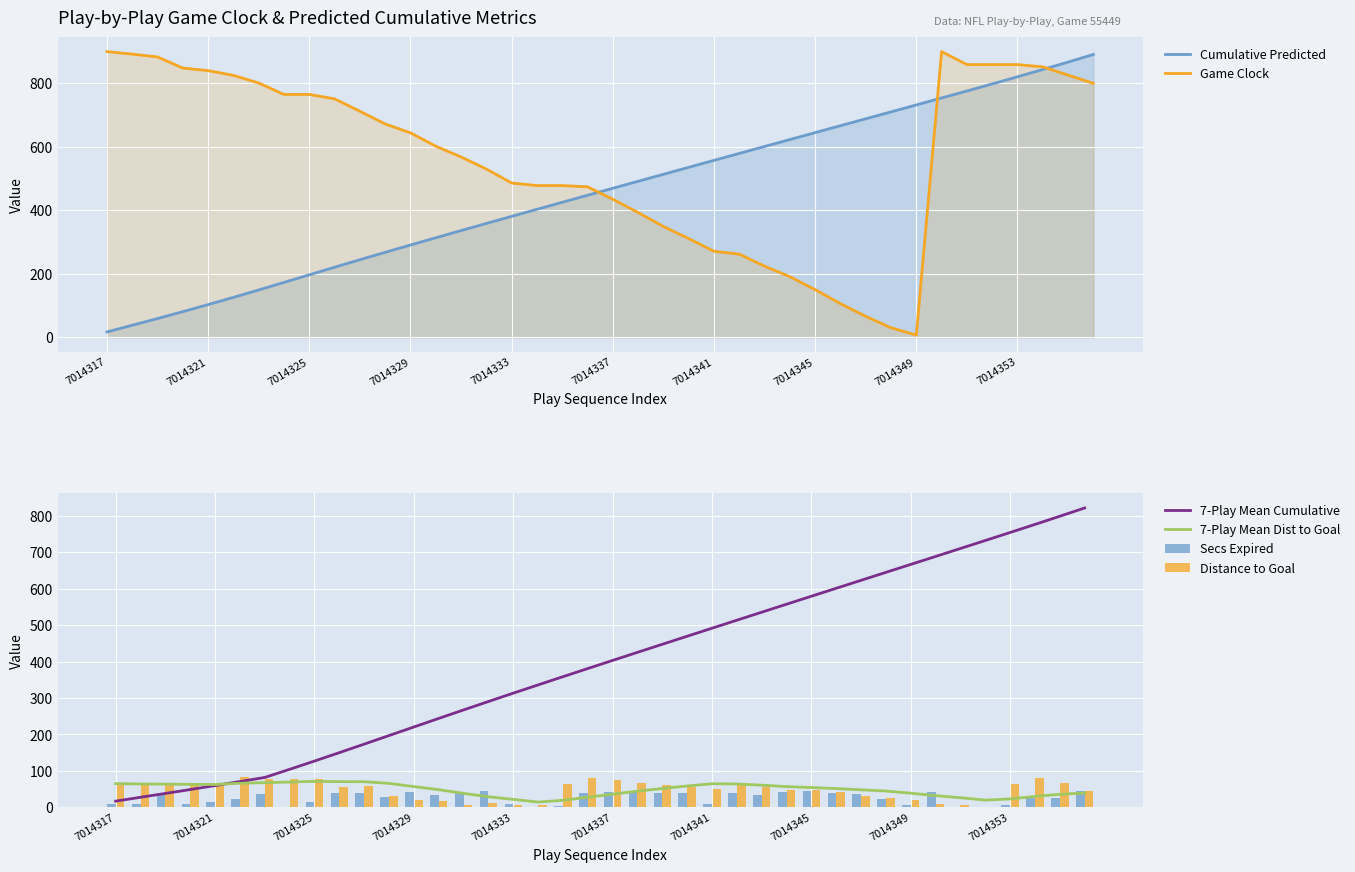

What is the sum of all Distance to Goal values?

1901